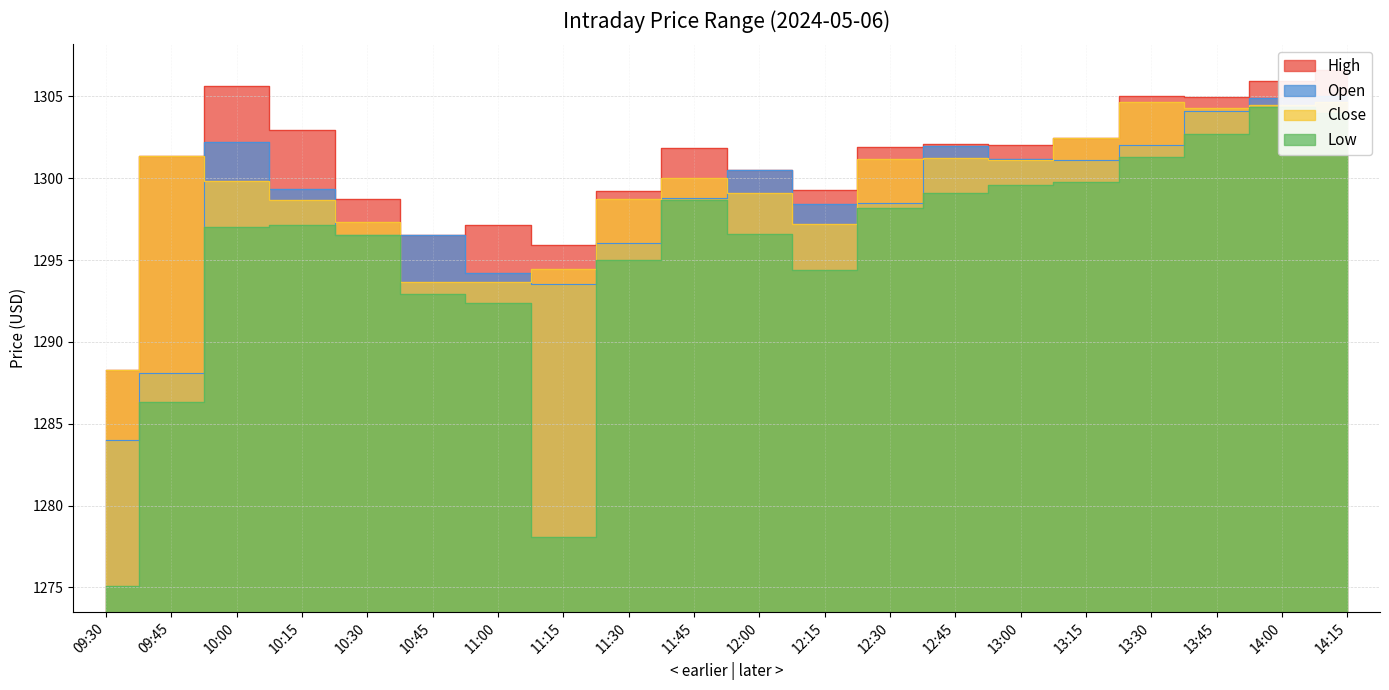

True or false: Open and High intersect in this chart.

False